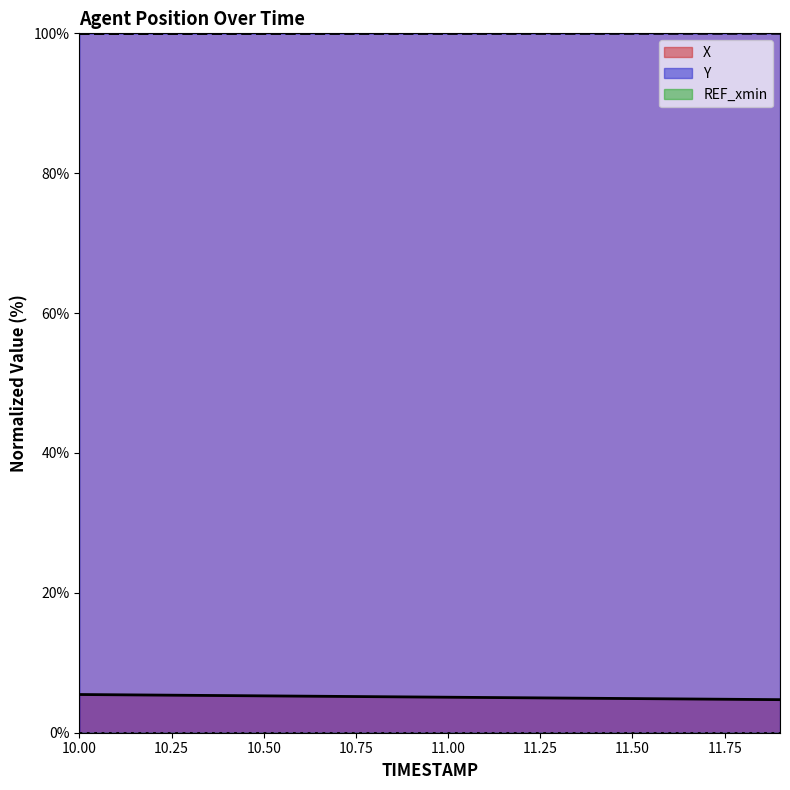

List the series in order of their peak value, lowest first.

X, Y